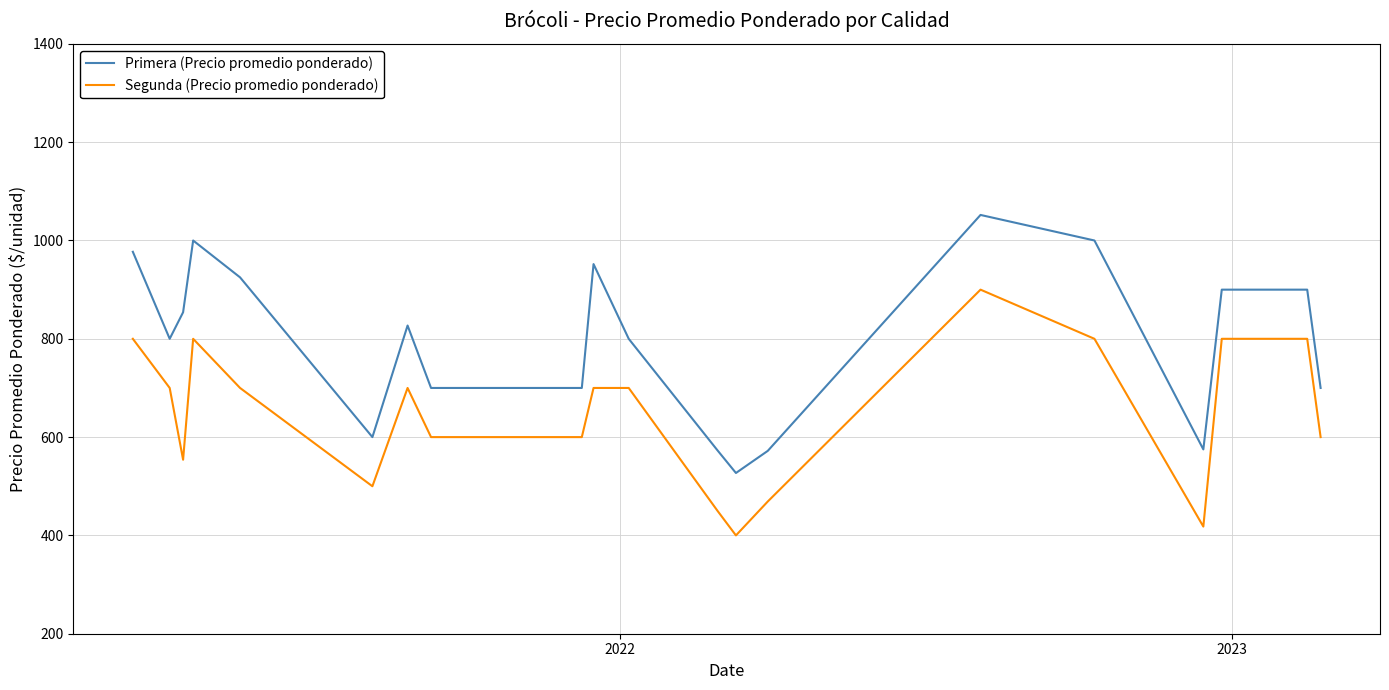

Does the chart display data point markers on the line(s)?

No